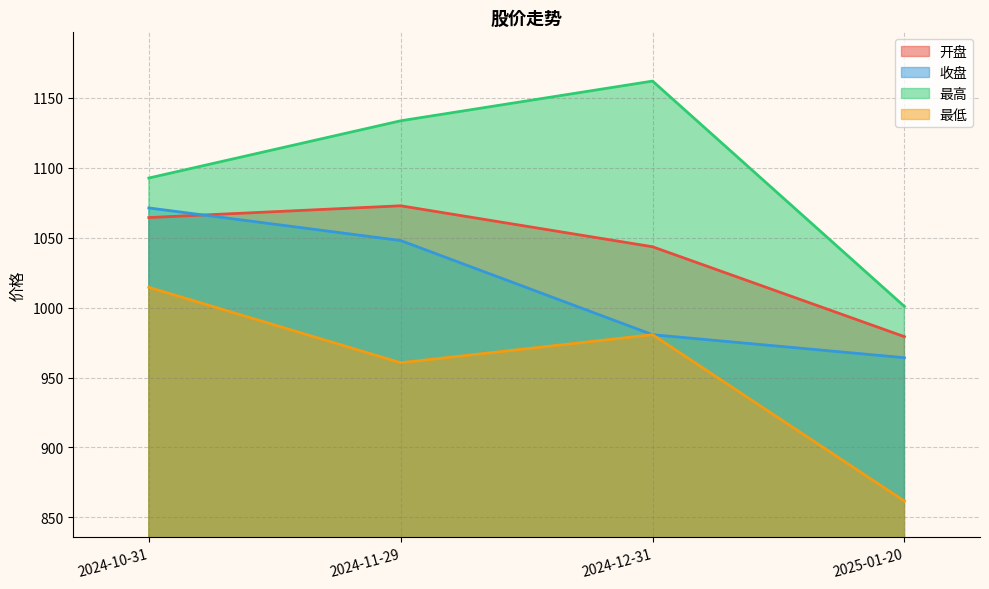

How many data points in 最低 are above 980?

2